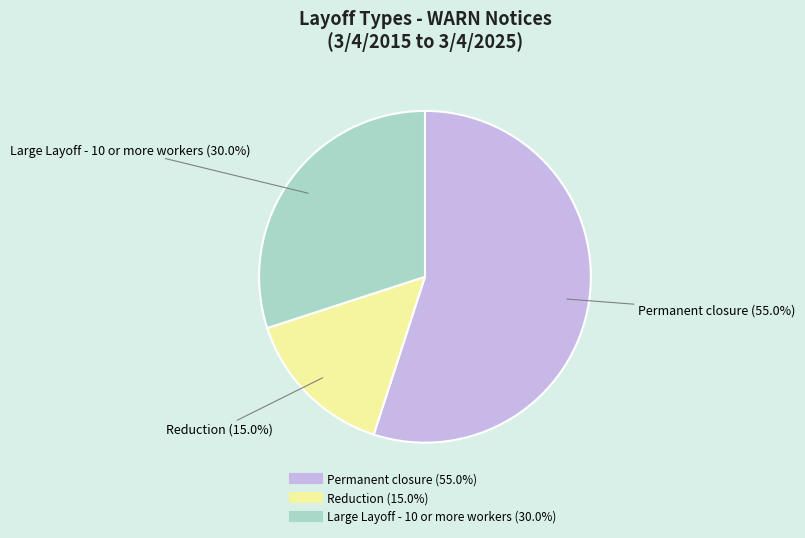

Does Reduction account for over 50% of the chart?

No